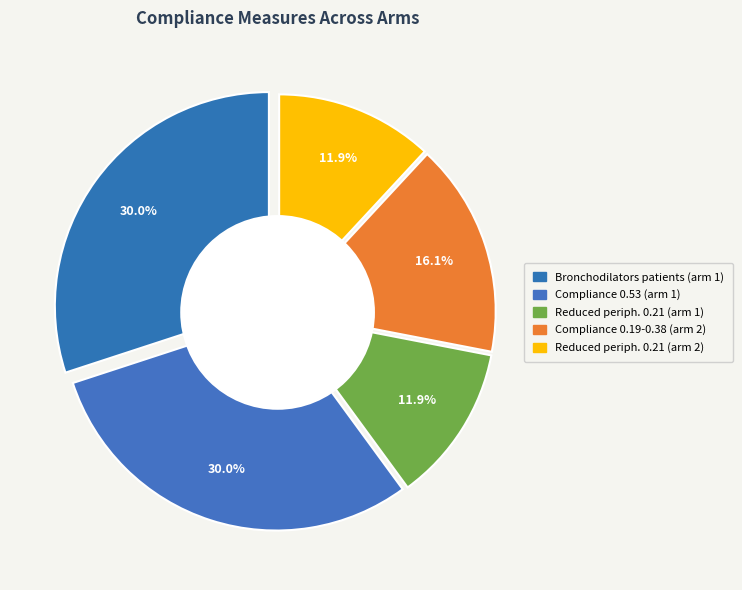

What percentage is the Bronchodilators patients (arm 1) slice, to the nearest percent?

30%